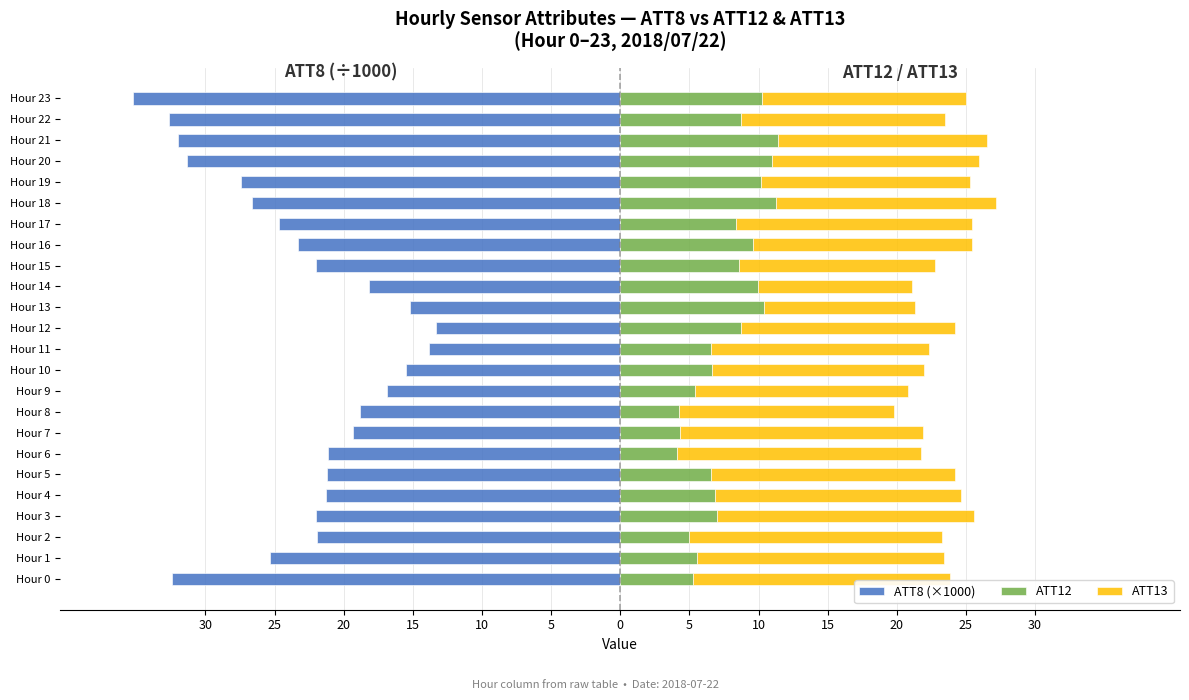

What is the sum of all ATT8 (×1000) values?

-551.3